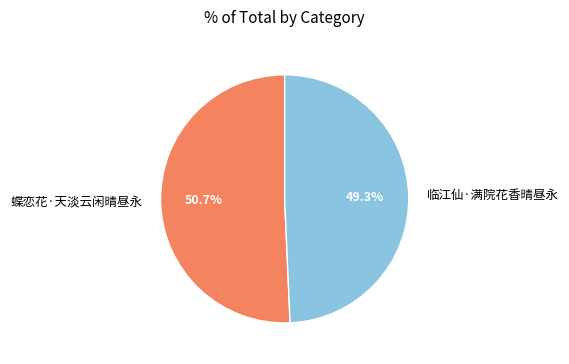

Is 临江仙·满院花香晴昼永 the majority of the pie?

No